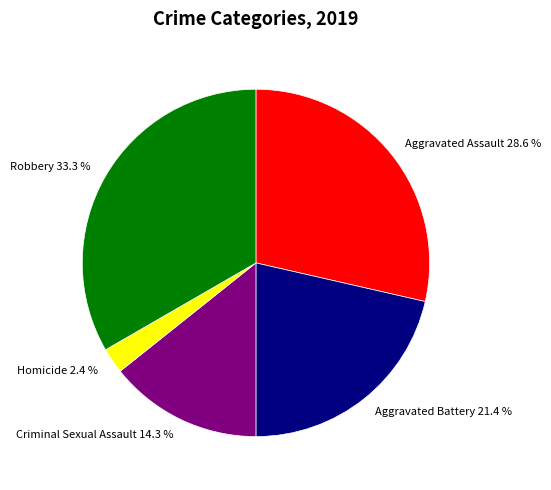

To the nearest percent, what is the combined percentage of Aggravated Battery and Aggravated Assault?

50%